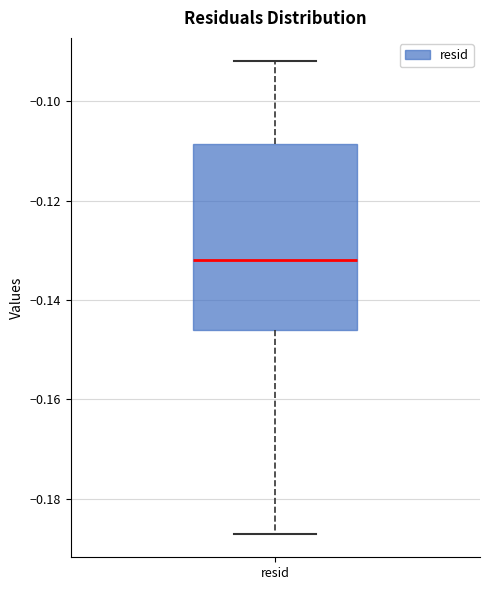

Read this box plot against the y-axis: the position of the median line, the range covered by the box, and the ends of both whiskers. The values are not printed on the chart, so give them approximately, as read against the axis.

median -0.132, box -0.146 to -0.108, whiskers -0.186 to -0.092